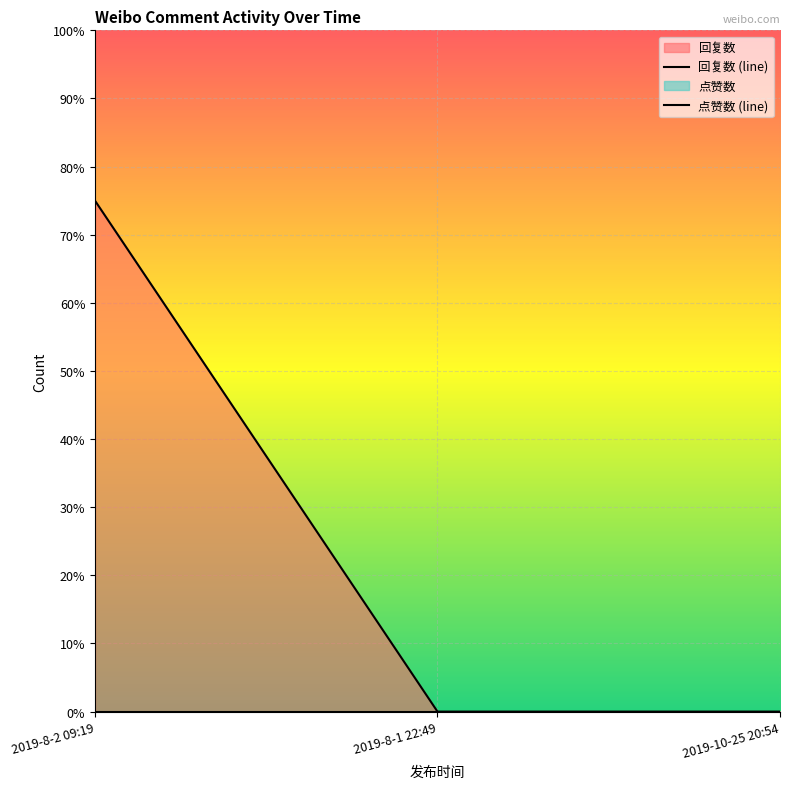

What is the change in value from 2019-8-2 09:19 to 2019-10-25 20:54?

-0.8